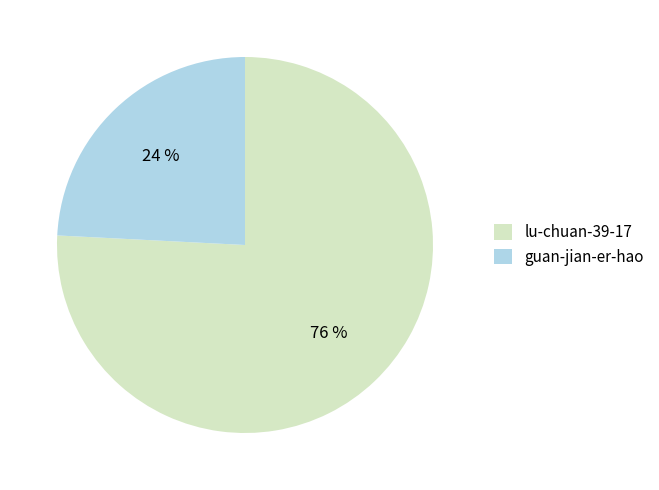

What percentage is the lu-chuan-39-17 slice, to the nearest percent?

76%